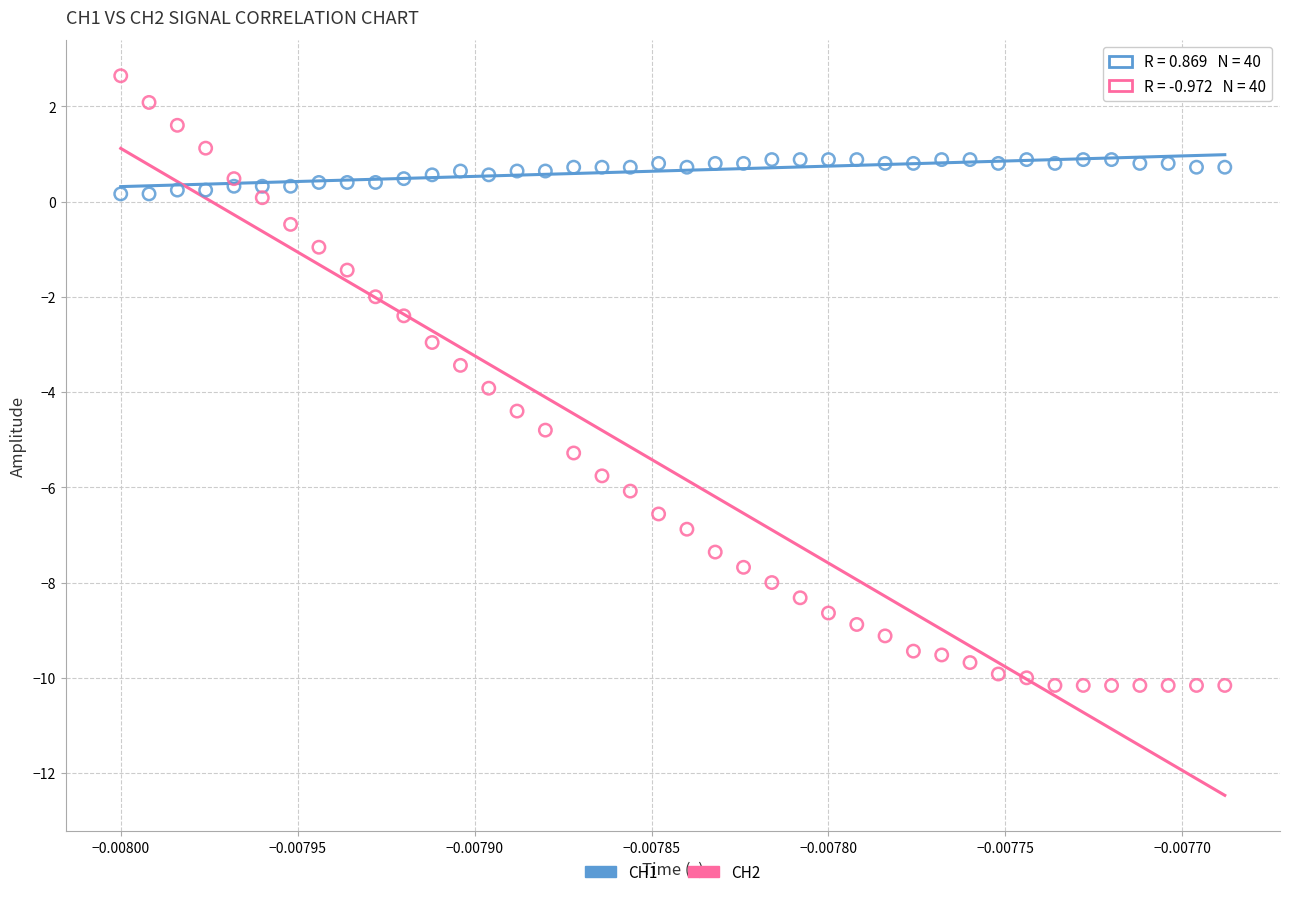

What are all the series names shown in the legend?

CH1, CH2